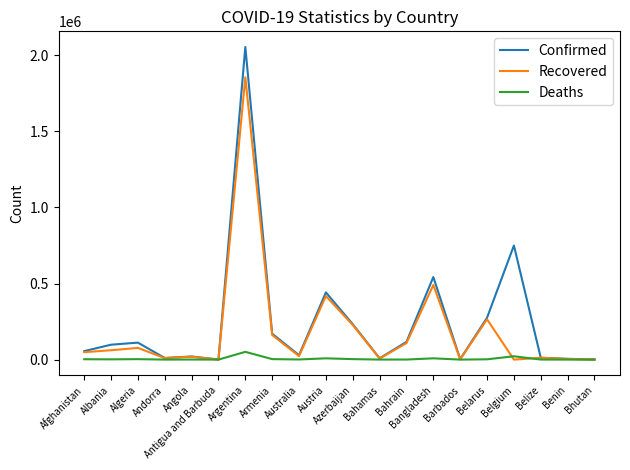

Rank the series by their average value, from highest to lowest.

Confirmed, Recovered, Deaths